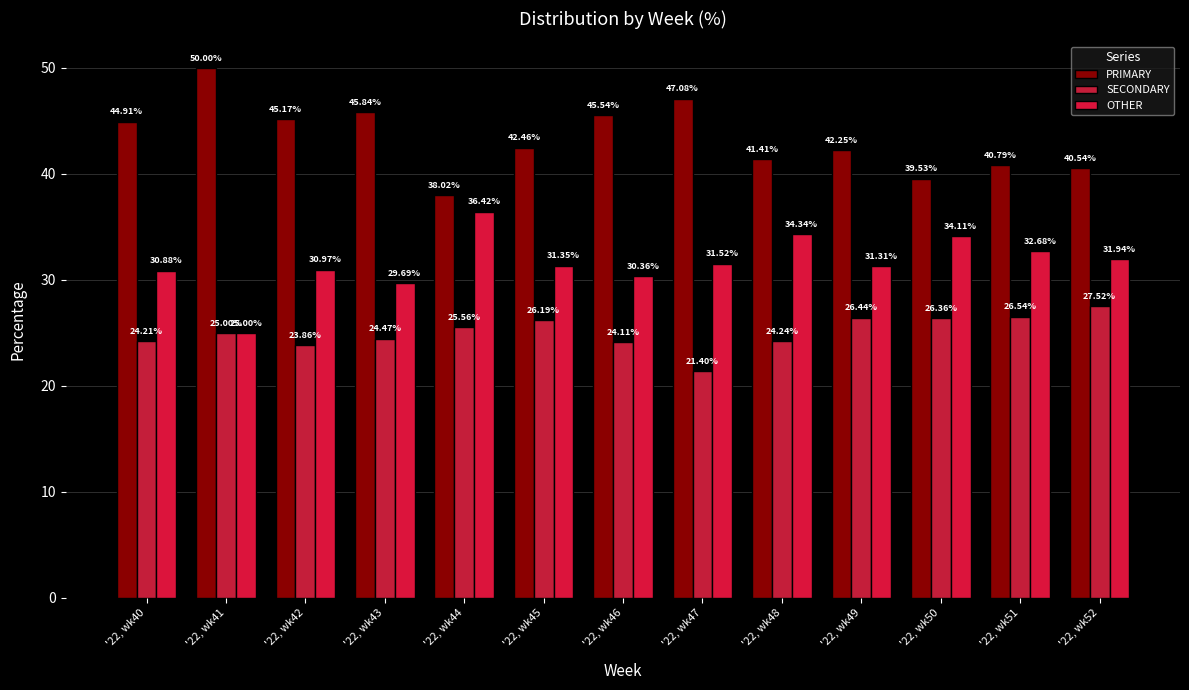

Is the value of PRIMARY at '22, wk43 greater than the value of SECONDARY at '22, wk44?

Yes